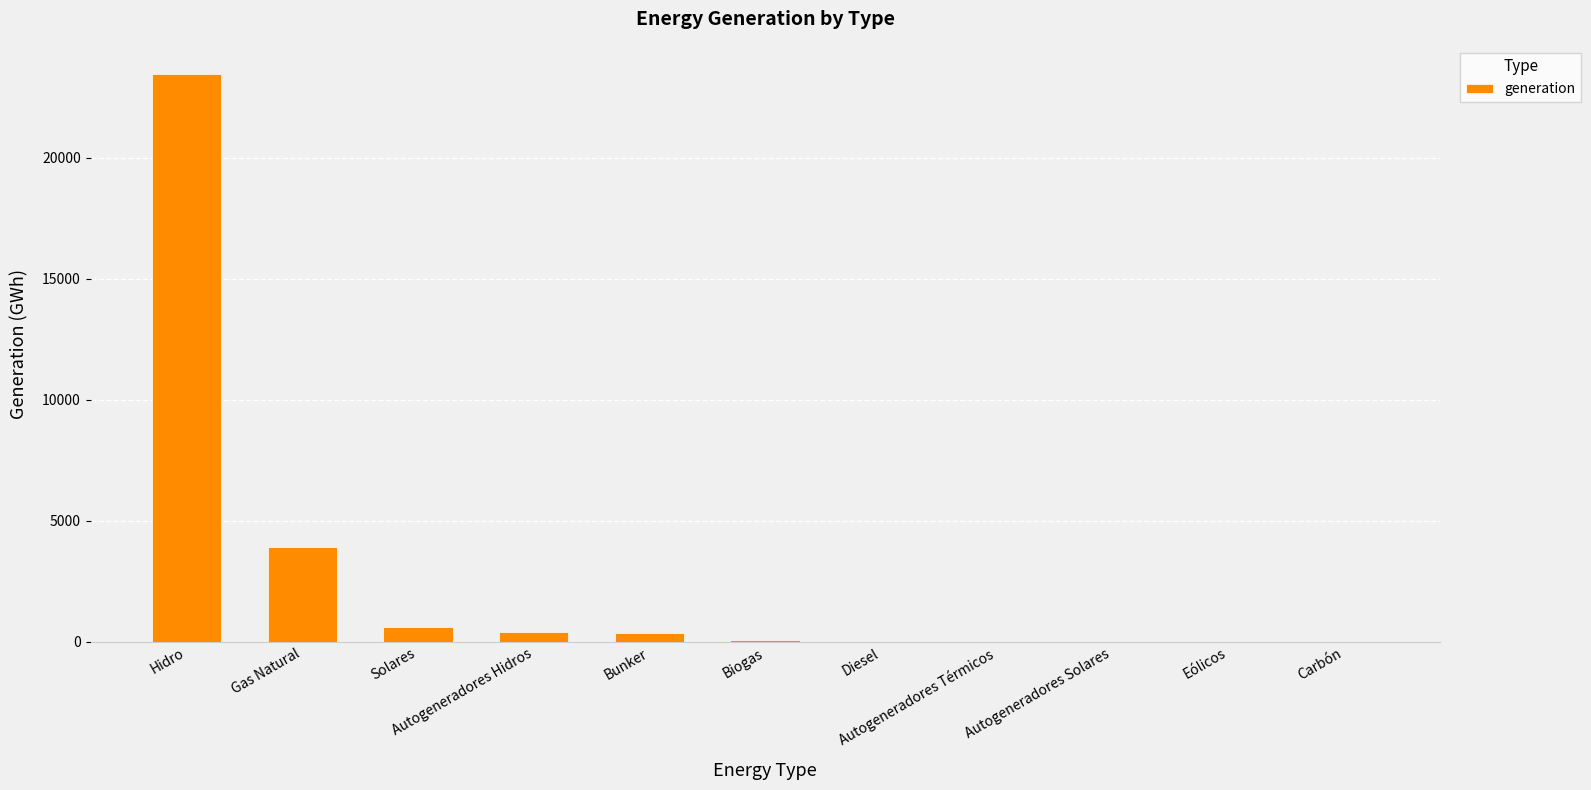

Which label corresponds to the largest value in the chart?

Hidro